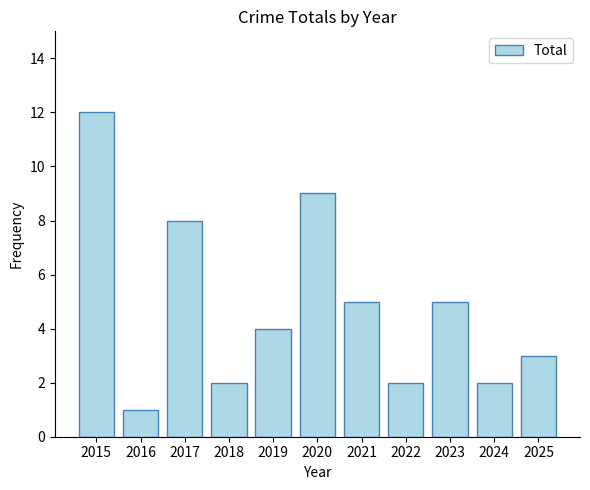

What is the change in value from 2019 to 2025?

-1